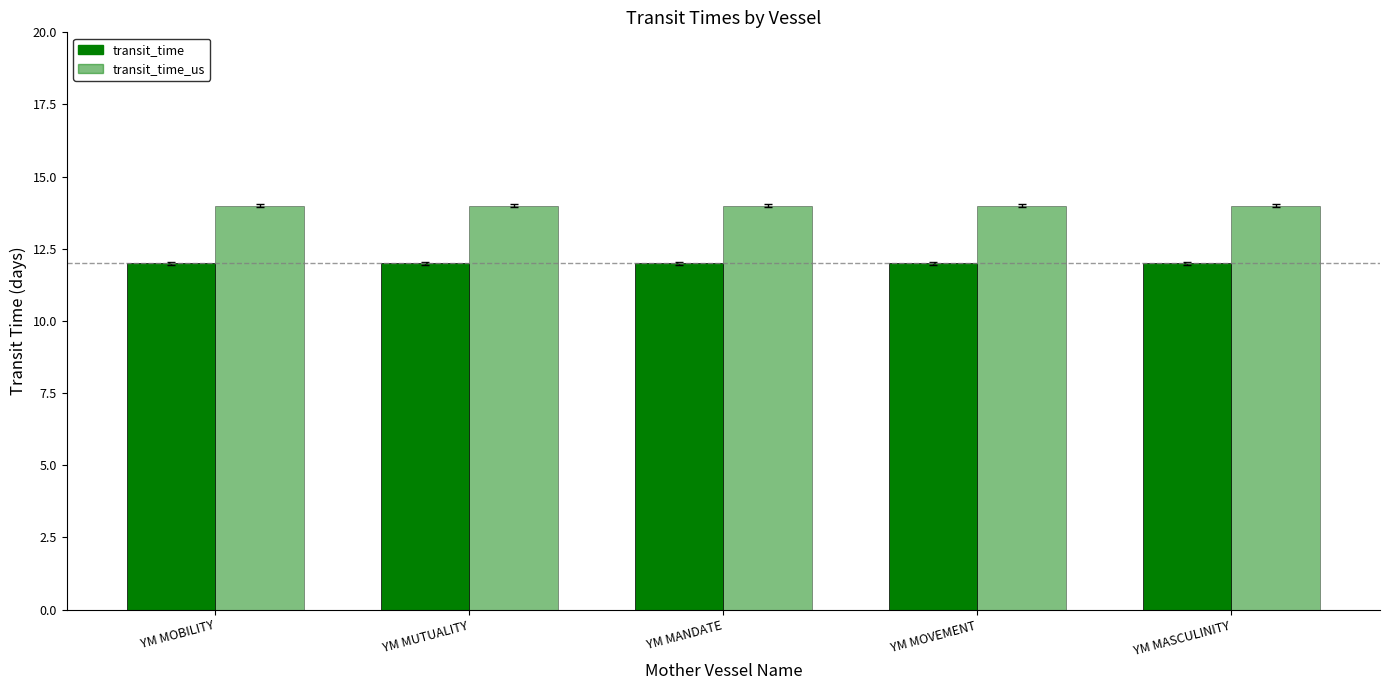

How many categories are shown in the chart?

5